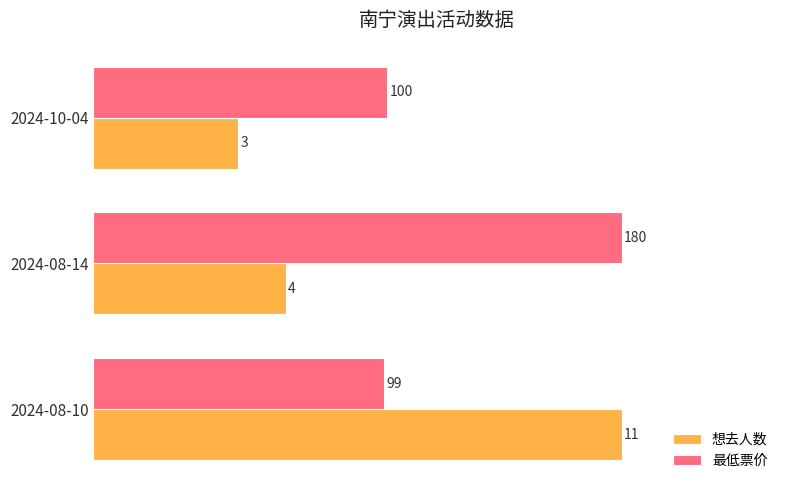

What are all the series names shown in the legend?

想去人数, 最低票价